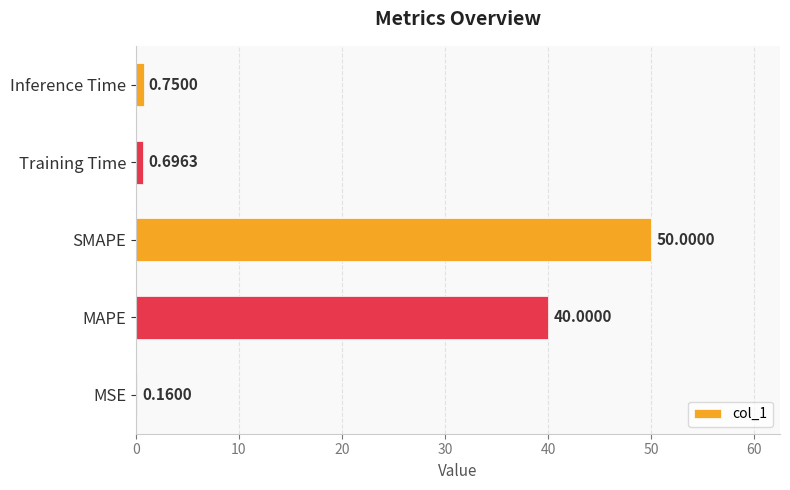

Between Training Time and Inference Time, which is larger?

Inference Time